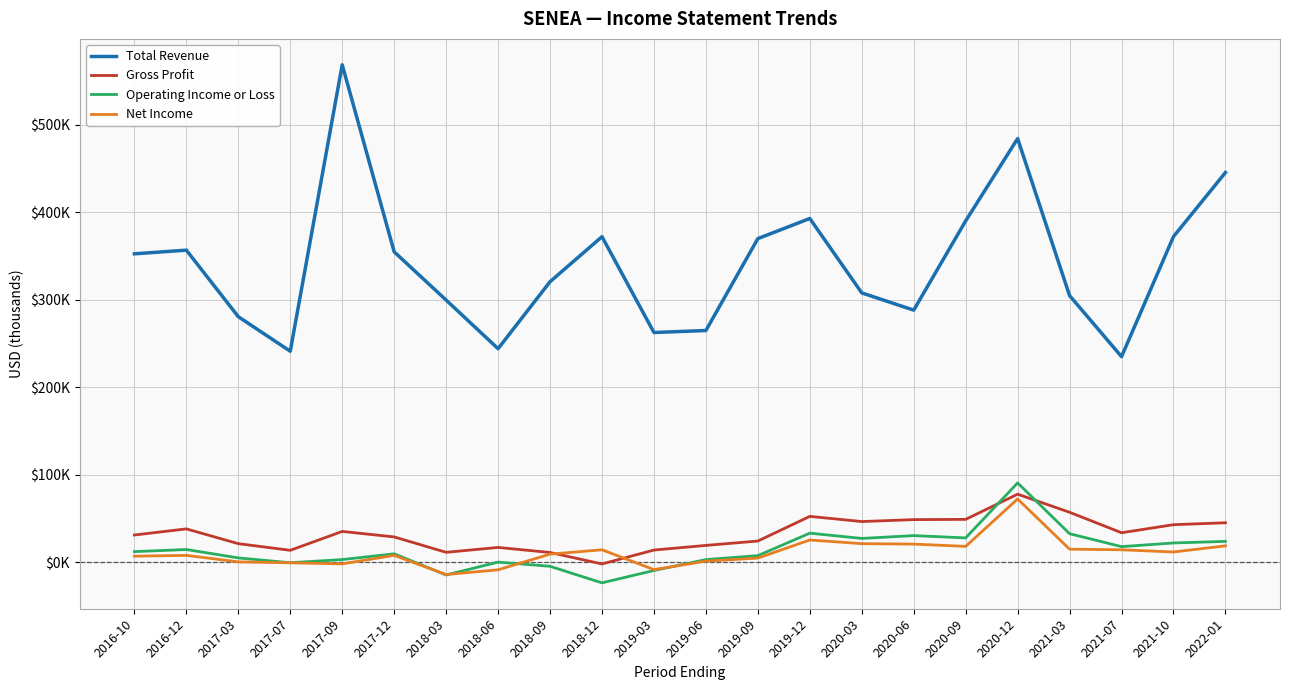

How many data points in Total Revenue are above 352600?

10